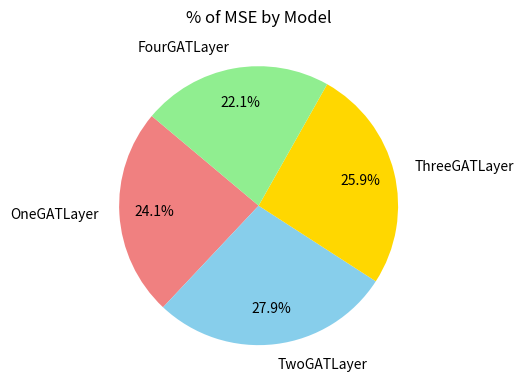

To the nearest percent, what is the difference between the largest and smallest slice percentages?

6%